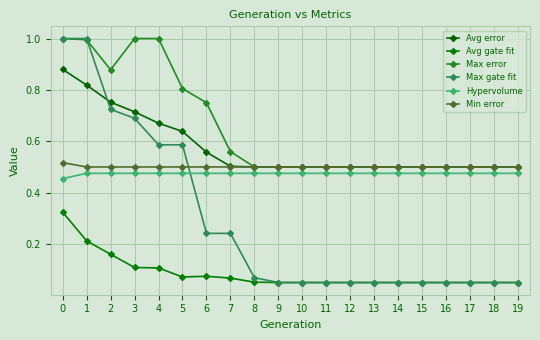

Is it true that Max gate fit equals 0.1 at 17?

True